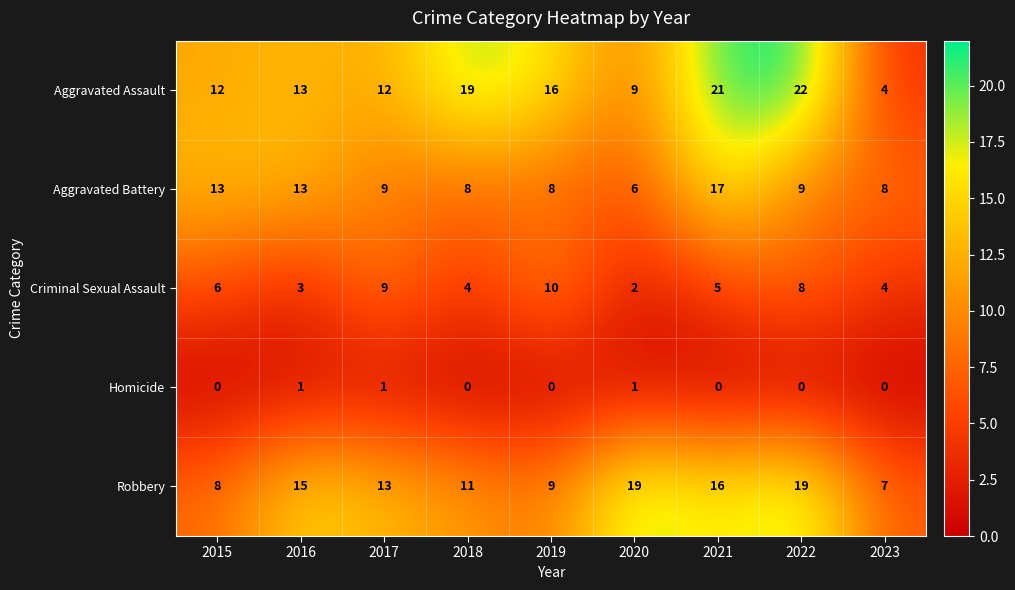

What is the maximum value shown in the chart?

22